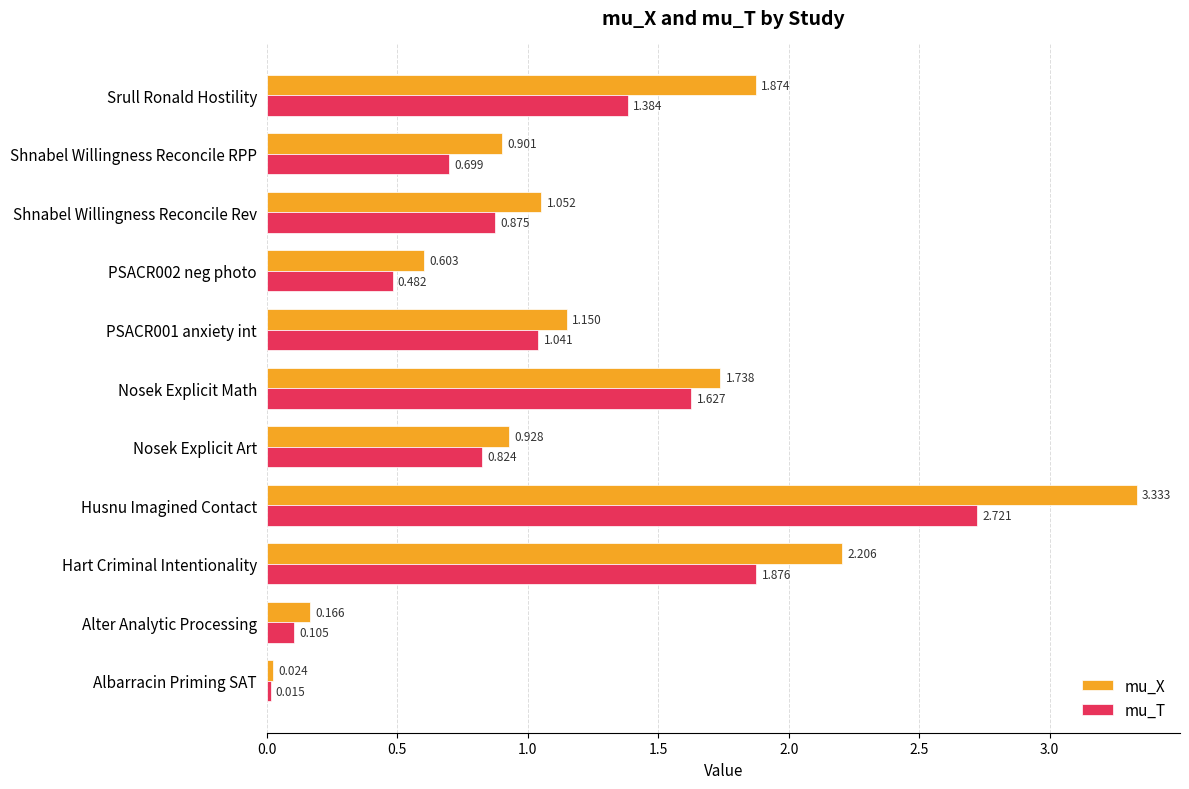

What is the average value of the mu_X series?

1.3